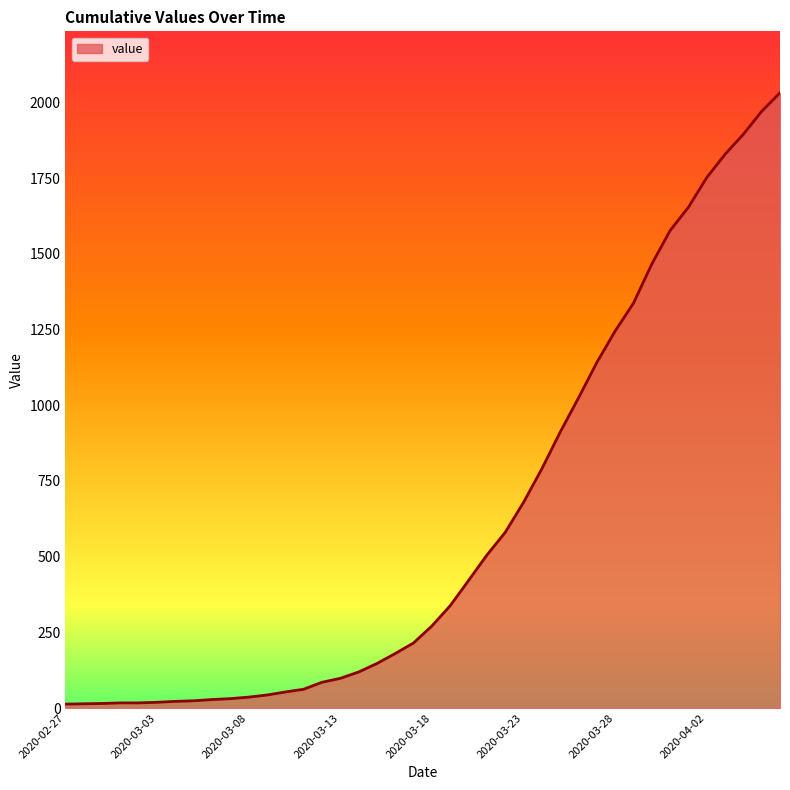

What is the maximum value shown in the chart?

2032